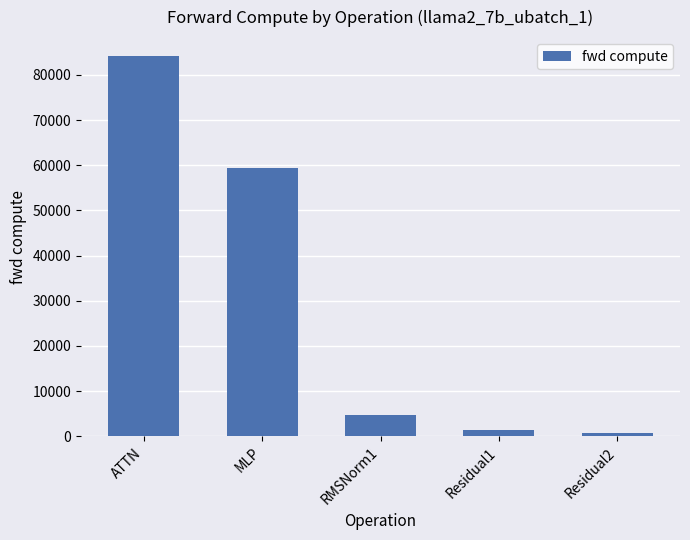

Where is the data nearest to the value 42434?

MLP